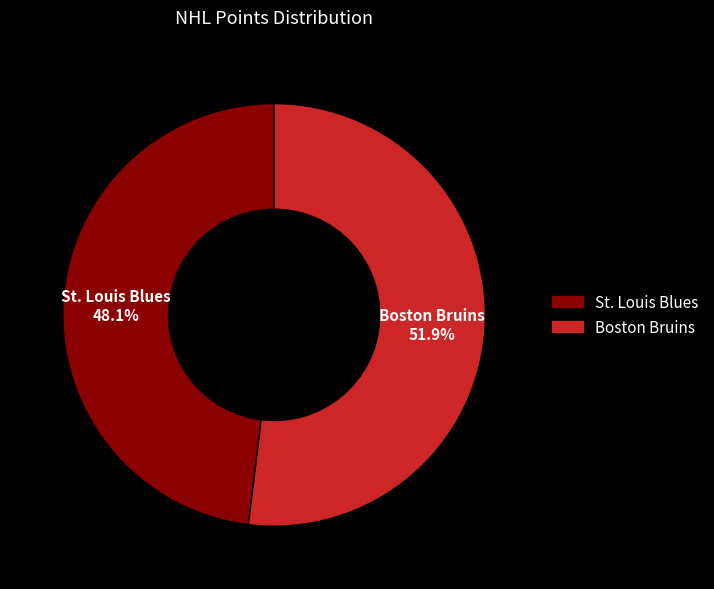

Combined, do St. Louis Blues and Boston Bruins account for over 50%?

Yes